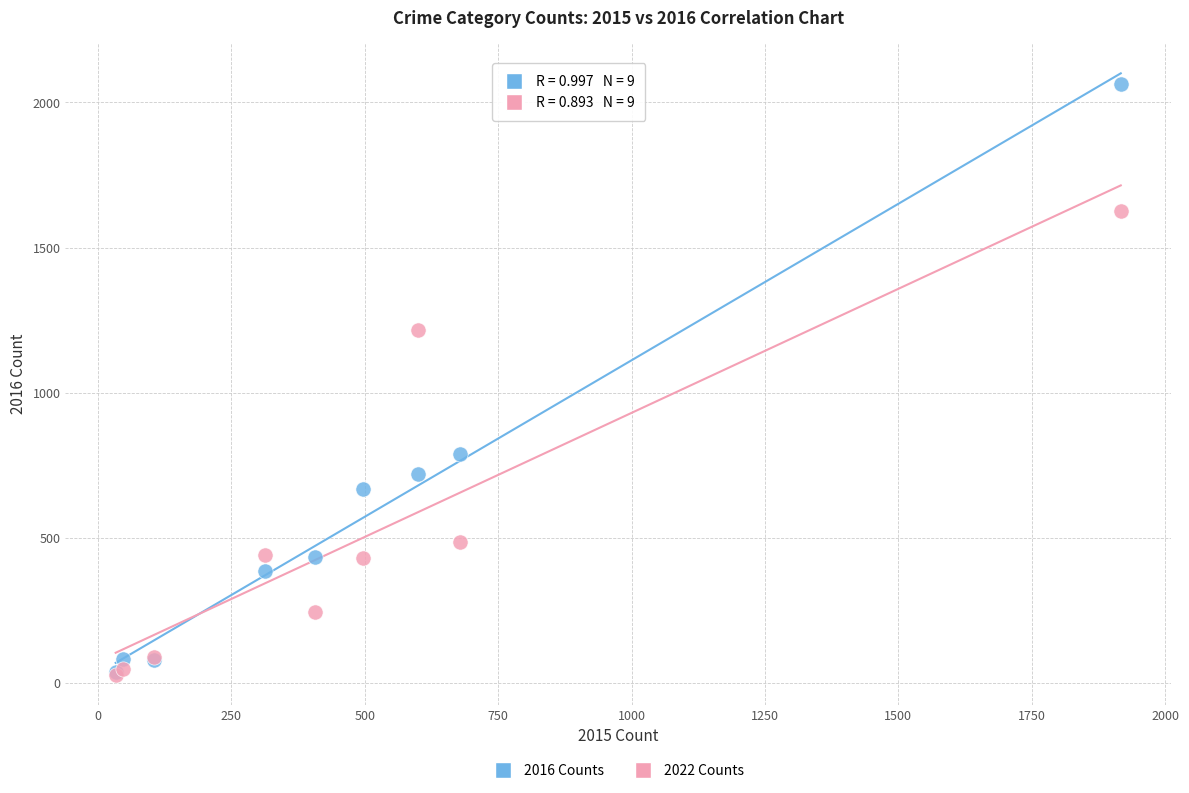

Which series has the largest Y range (max minus min)?

2016 Counts